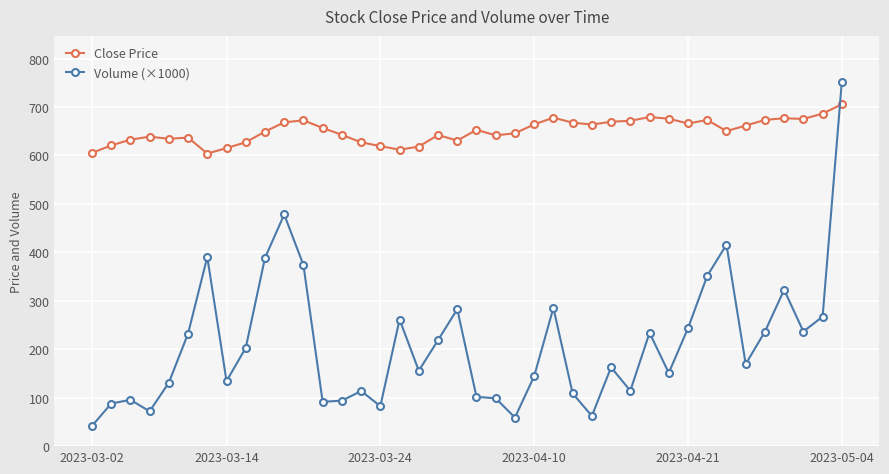

What is the average value of the Volume (×1000) series?

211.1